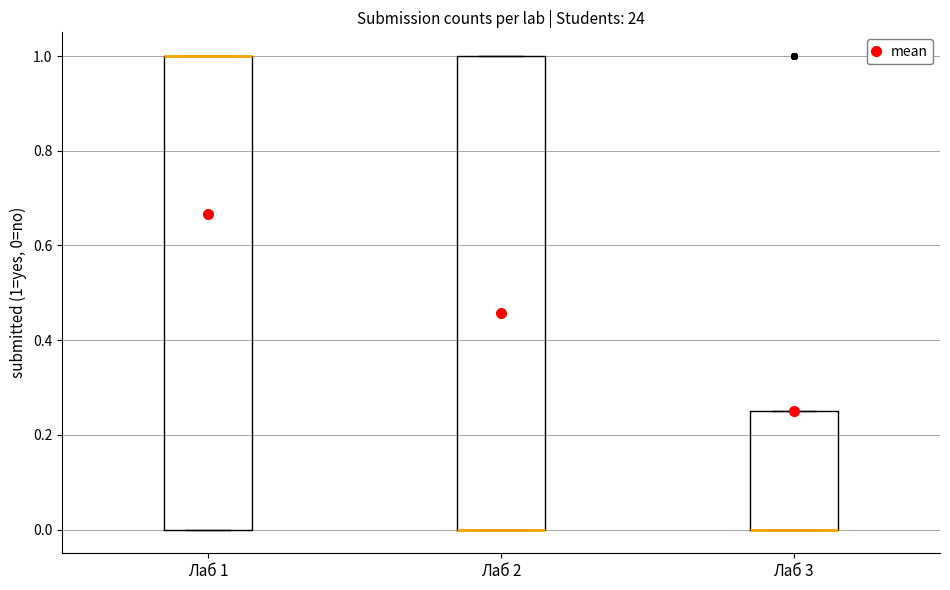

Reading left to right, read every box against the y-axis: the position of its median line, the range the box covers, and the ends of its whiskers. The values are not printed on the chart, so give them approximately, as read against the axis.

Лаб 1: median 1.00 (drawn on the box's upper edge), box 0.00 to 1.00, whiskers 0.00 to 1.00
Лаб 2: median 0.00 (drawn on the box's lower edge), box 0.00 to 1.00, whiskers 0.00 to 1.00
Лаб 3: median 0.00 (drawn on the box's lower edge), box 0.00 to 0.26, whiskers 0.00 to 0.26